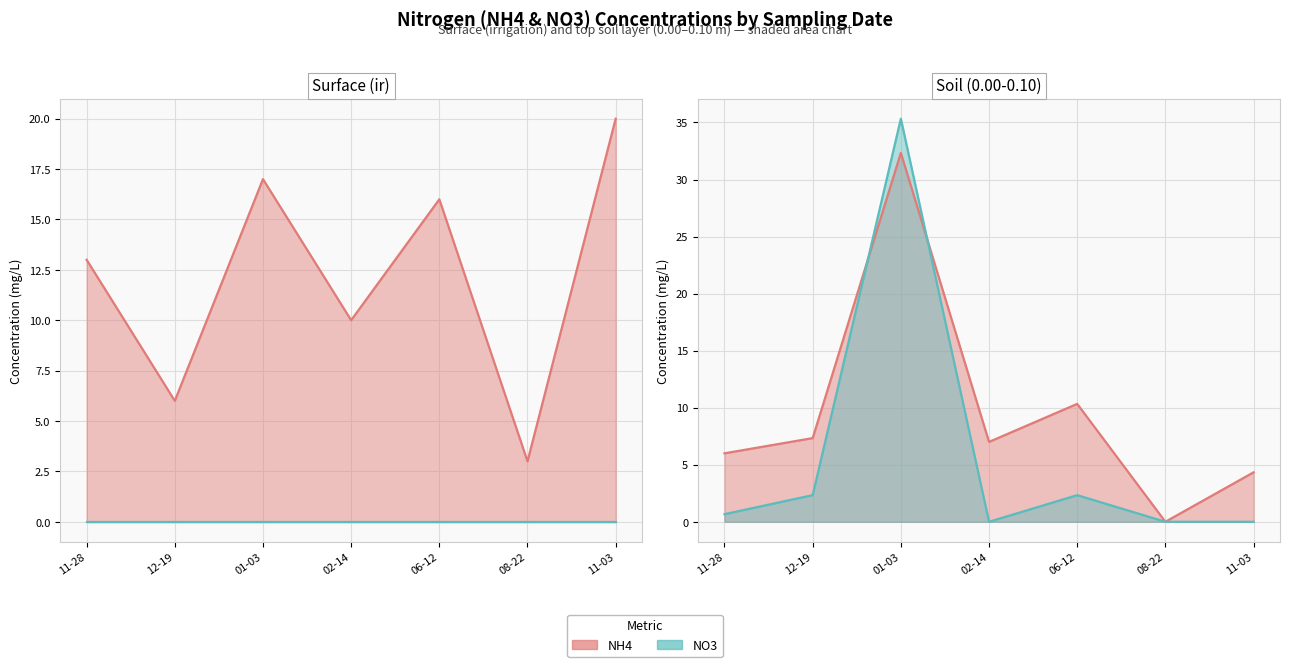

Count the number of categories in the chart.

7